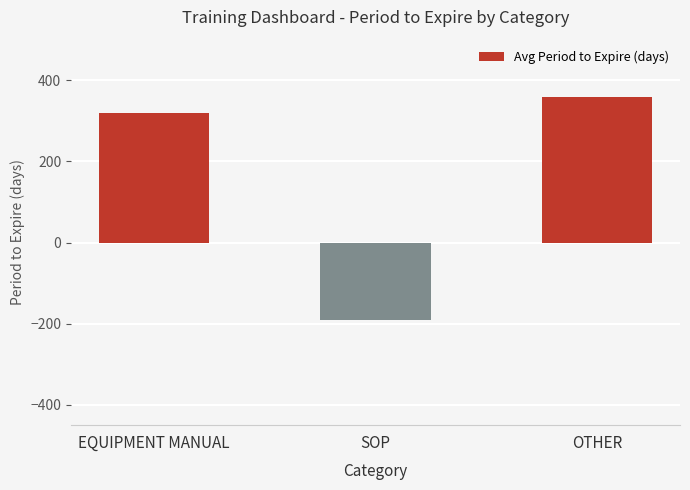

Reading left to right, transcribe all the data shown in this chart.

EQUIPMENT MANUAL=320	SOP=-190	OTHER=359